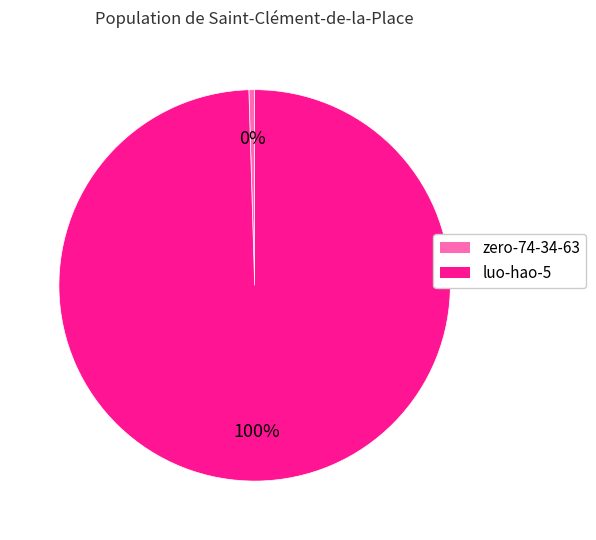

How many slices are in this pie chart?

2